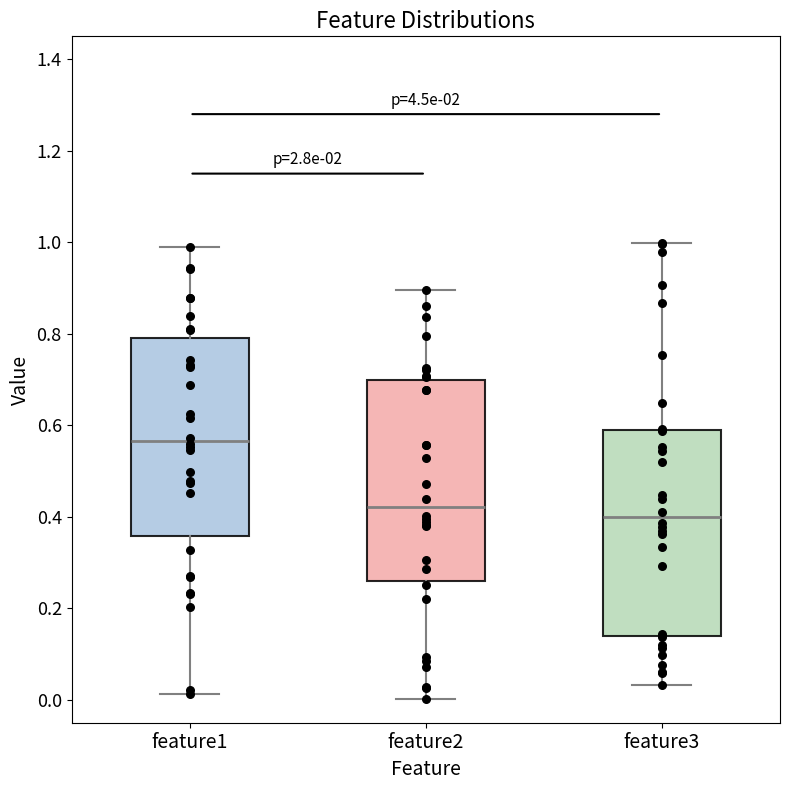

Where does the median line of the box for feature3 sit on the y-axis? The values are not printed on the chart, so give them approximately, as read against the axis.

0.40